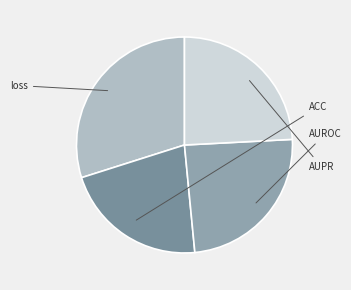

To the nearest percent, what is the average slice percentage?

25%